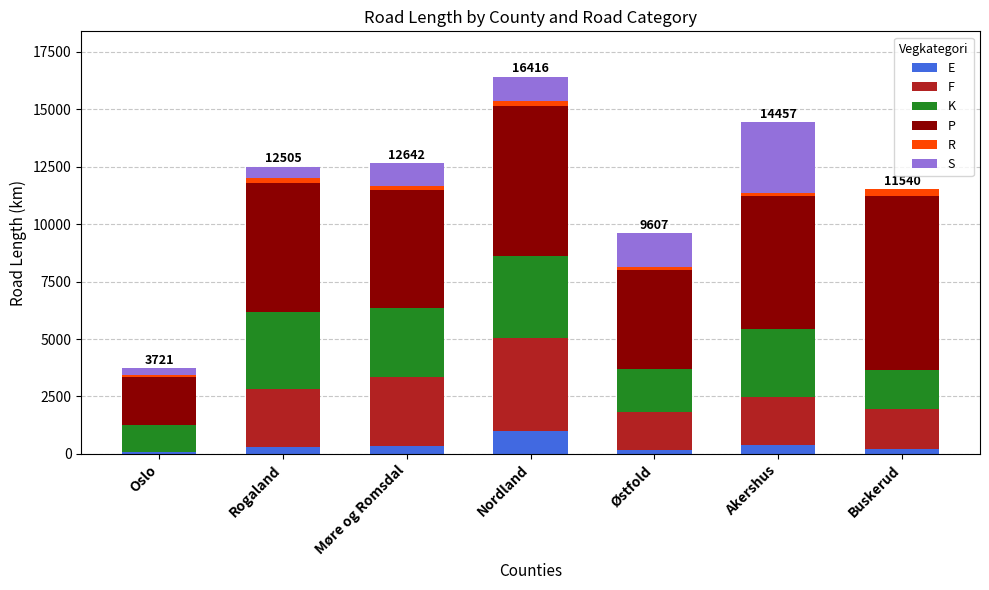

What is the maximum value for E?

996.3